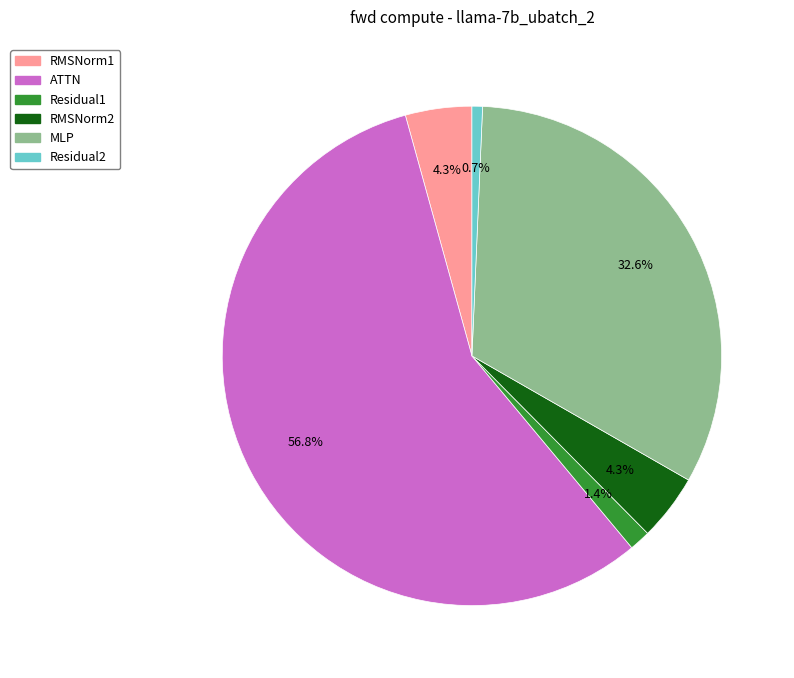

Which category has the biggest portion of the pie?

ATTN